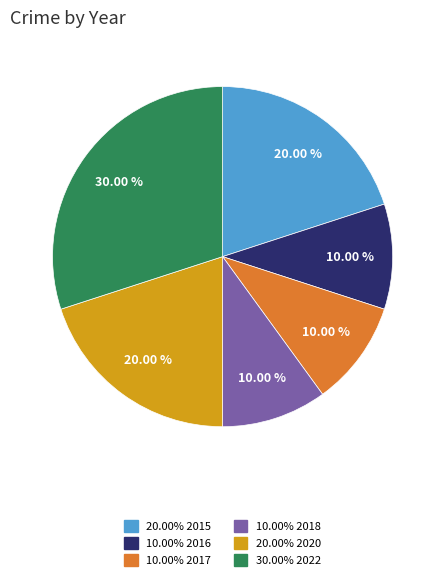

Does any single category account for the majority?

No